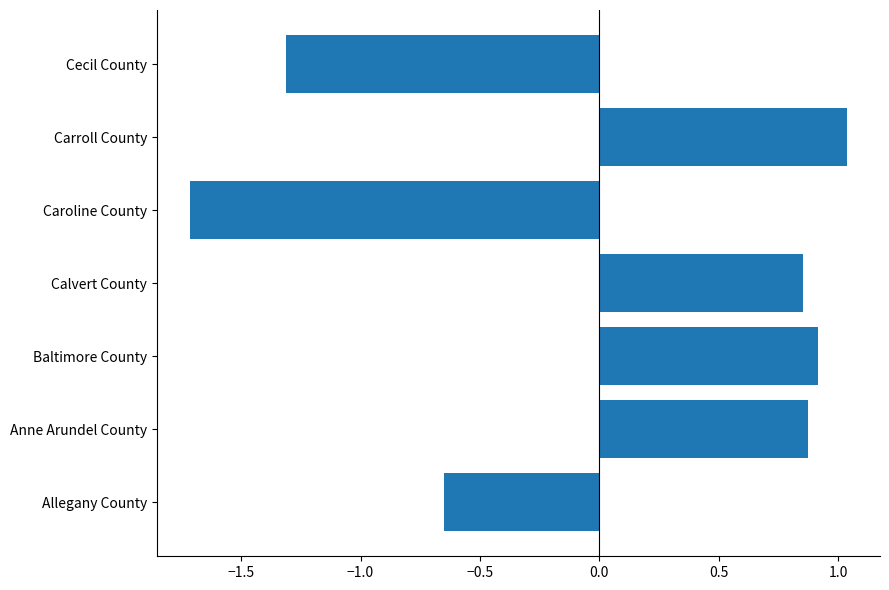

What is the approximate value at Cecil County?

-1.3